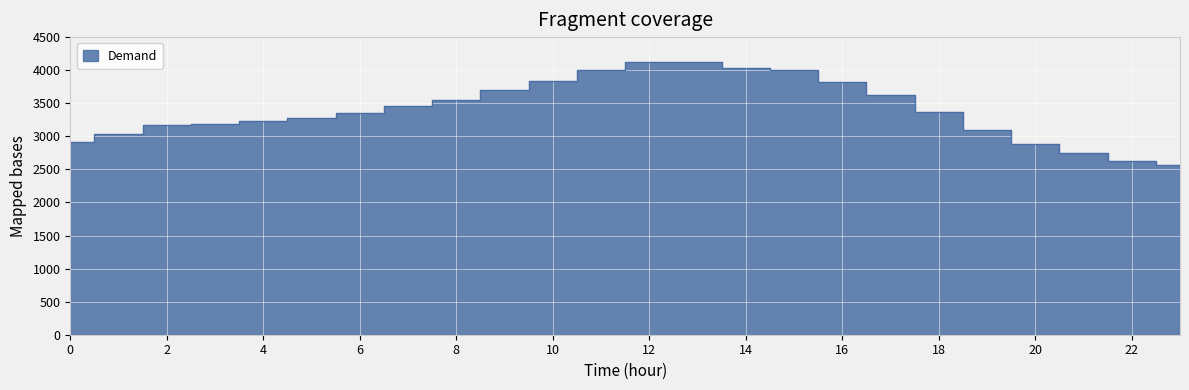

Reading right to left, list all the values displayed in this chart.

2563	2634	2748	2881	3090	3374	3625	3821	4003	4036	4117	4126	4002	3831	3695	3543	3454	3355	3270	3226	3188	3168	3039	2919